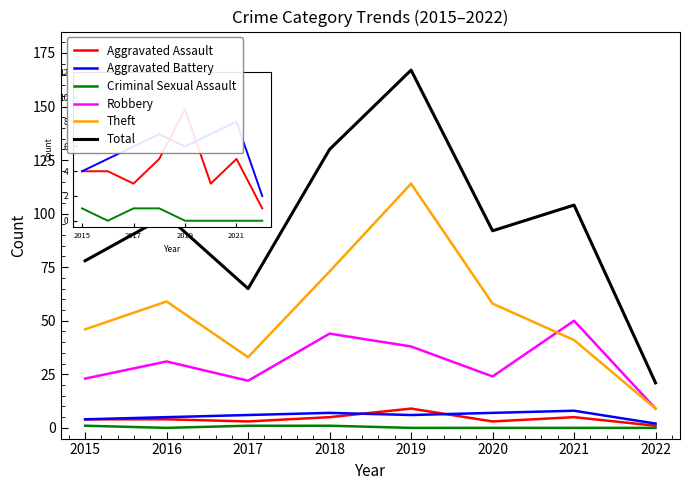

Is the value of Aggravated Battery at 2016 greater than the value of Robbery at 2022?

No